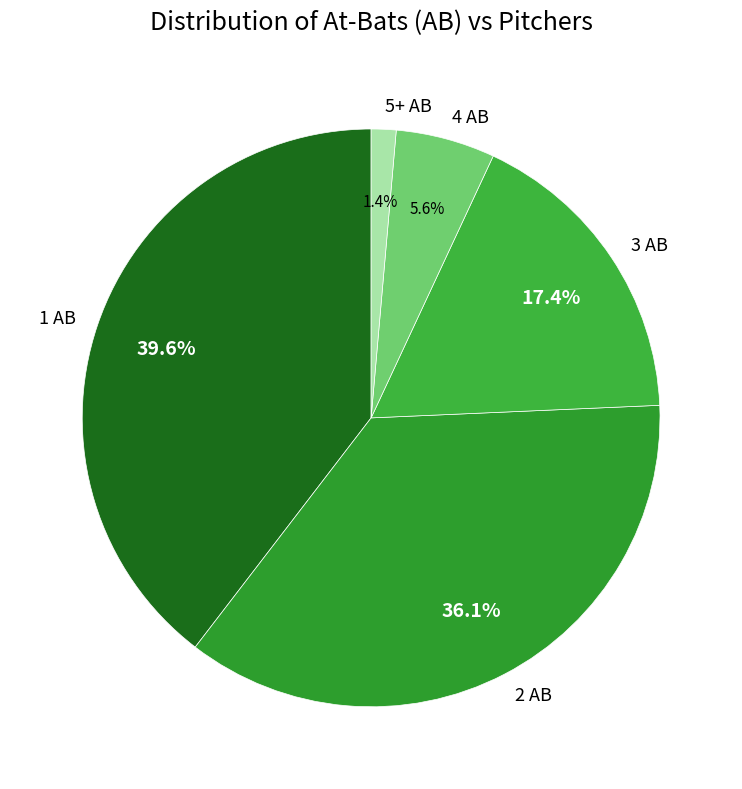

Is there any slice that represents more than half of the pie?

No